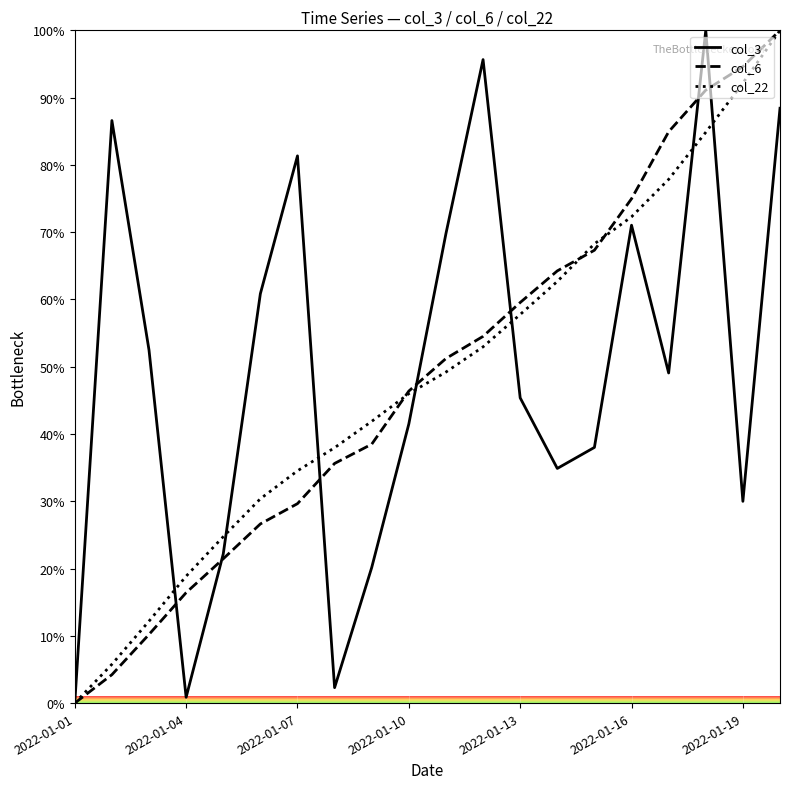

Which series ends up on top after the final intersection of col_6 and col_3?

col_6